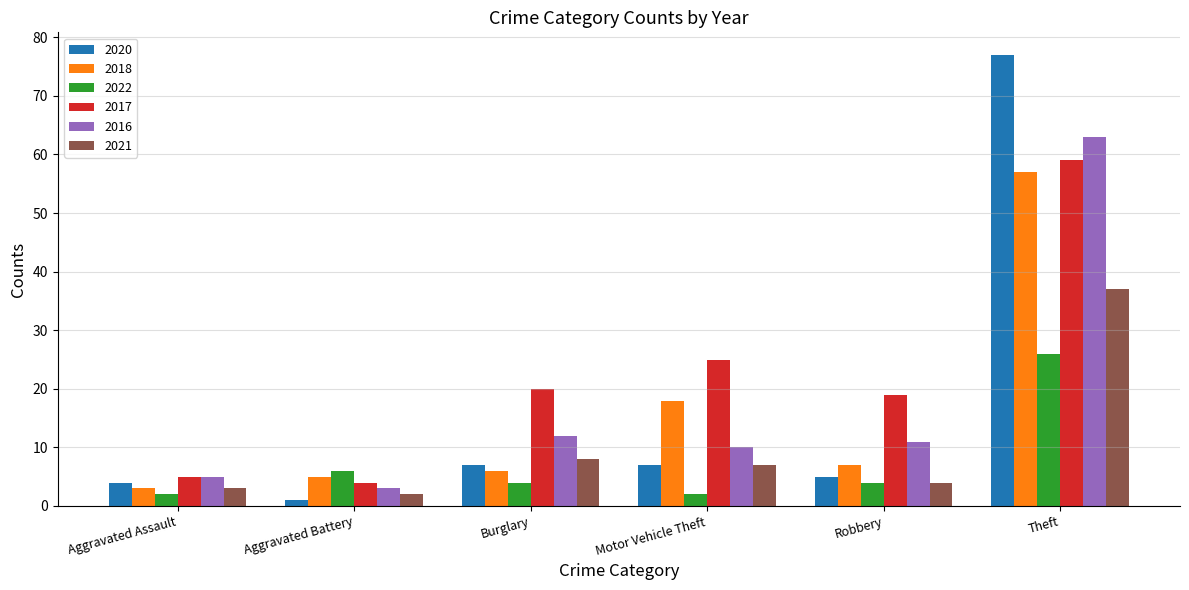

The 2020 series shows 10 at Burglary. True or false?

False